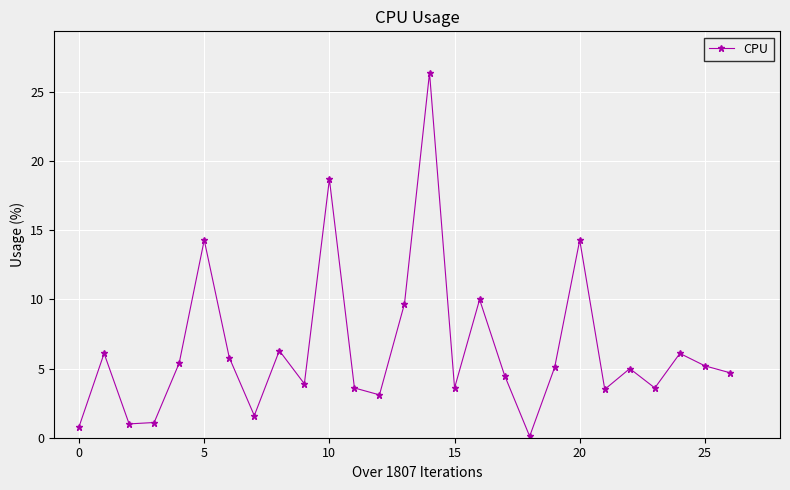

What is the maximum value shown in the chart?

26.4